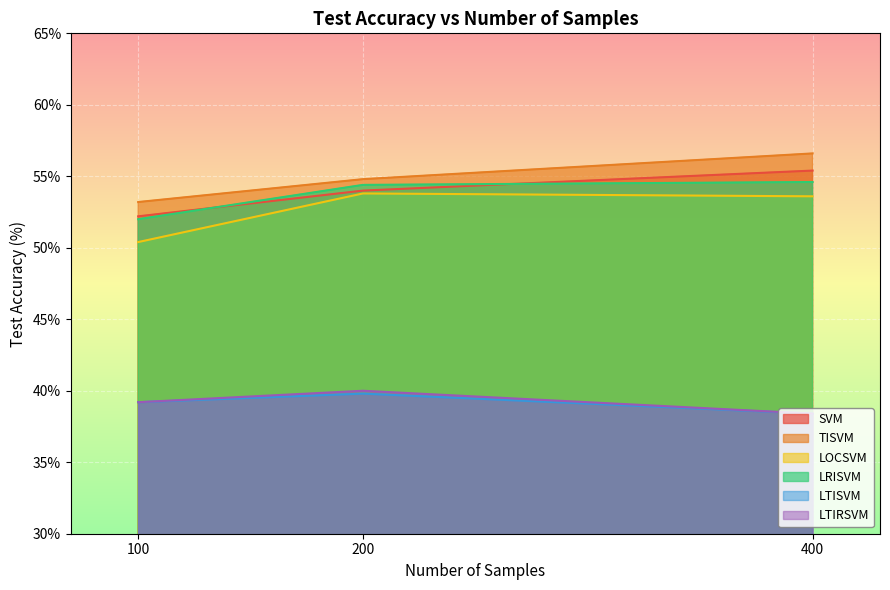

Does the chart display data point markers on the line(s)?

No